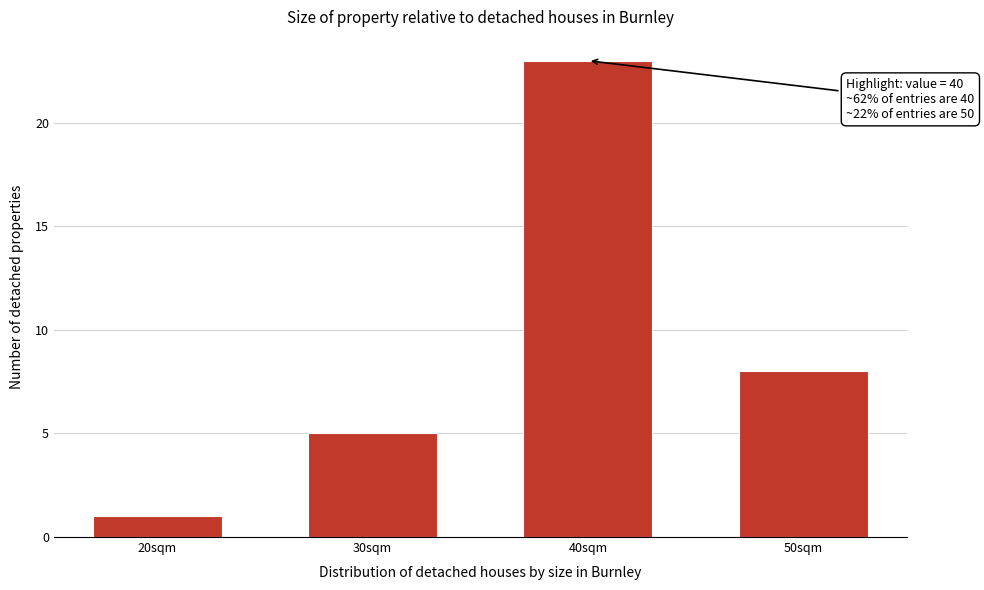

Reading left to right, transcribe all the data shown in this chart.

20sqm=1	30sqm=5	40sqm=23	50sqm=8